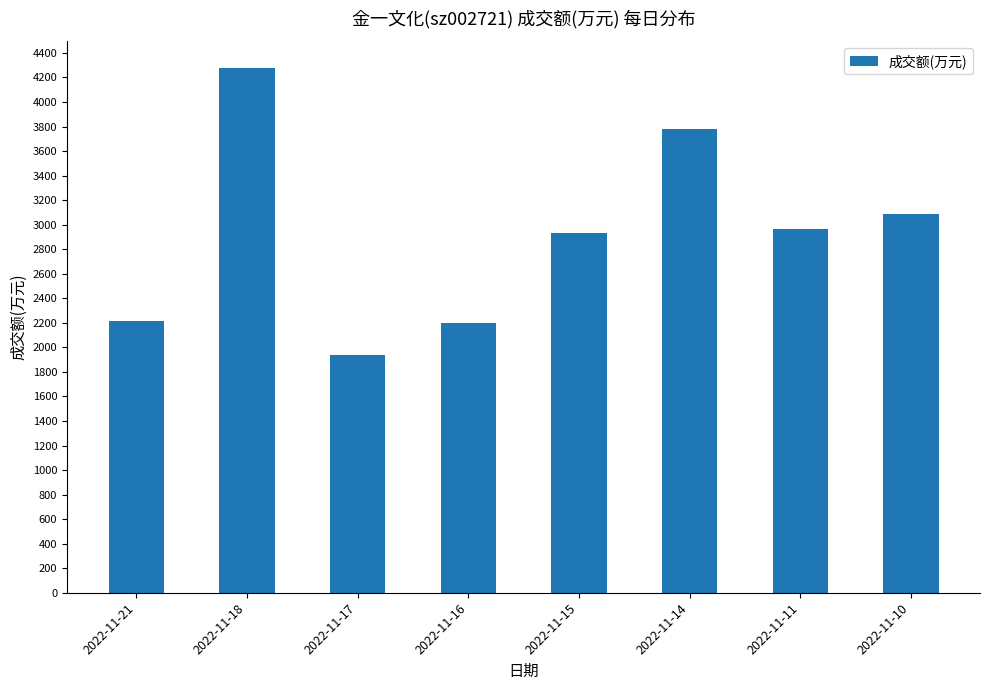

Does the chart contain any negative values?

No